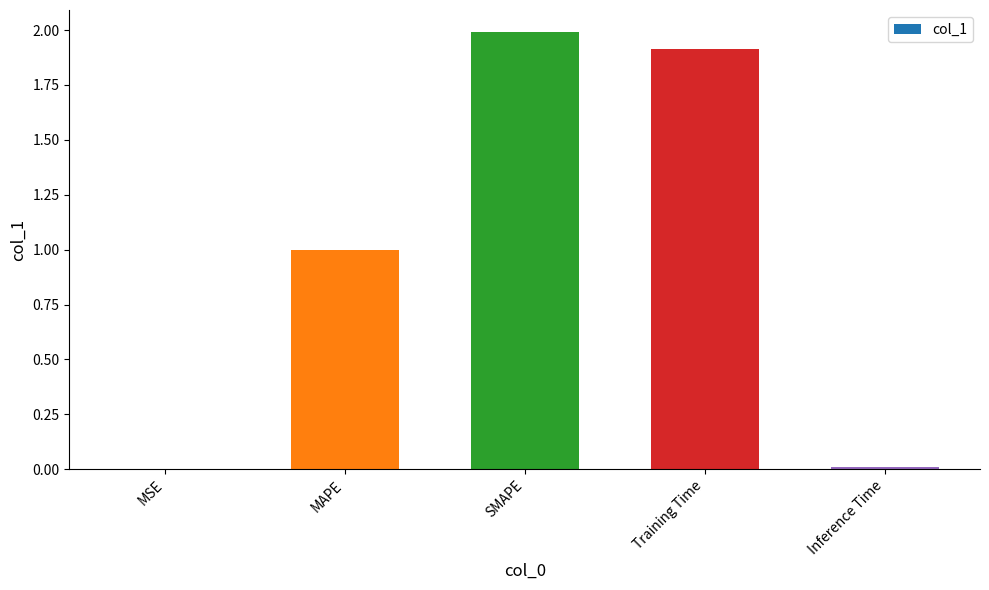

Between MSE and Training Time, which is larger?

Training Time